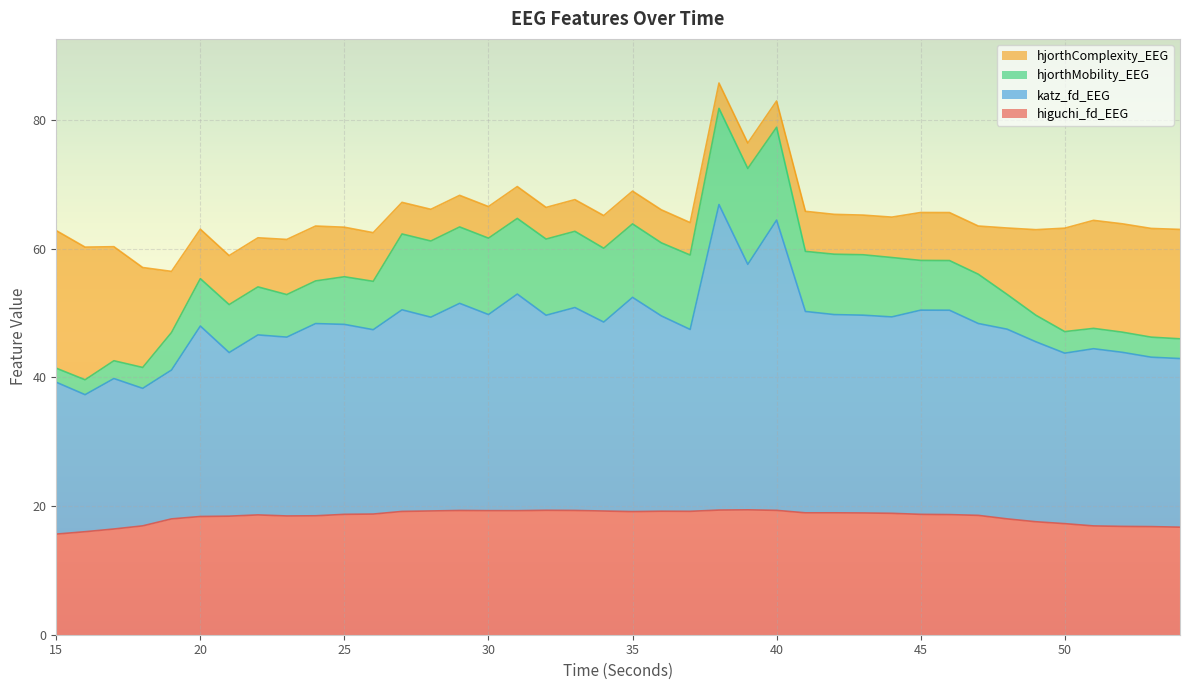

How many lines are shown in the chart?

4